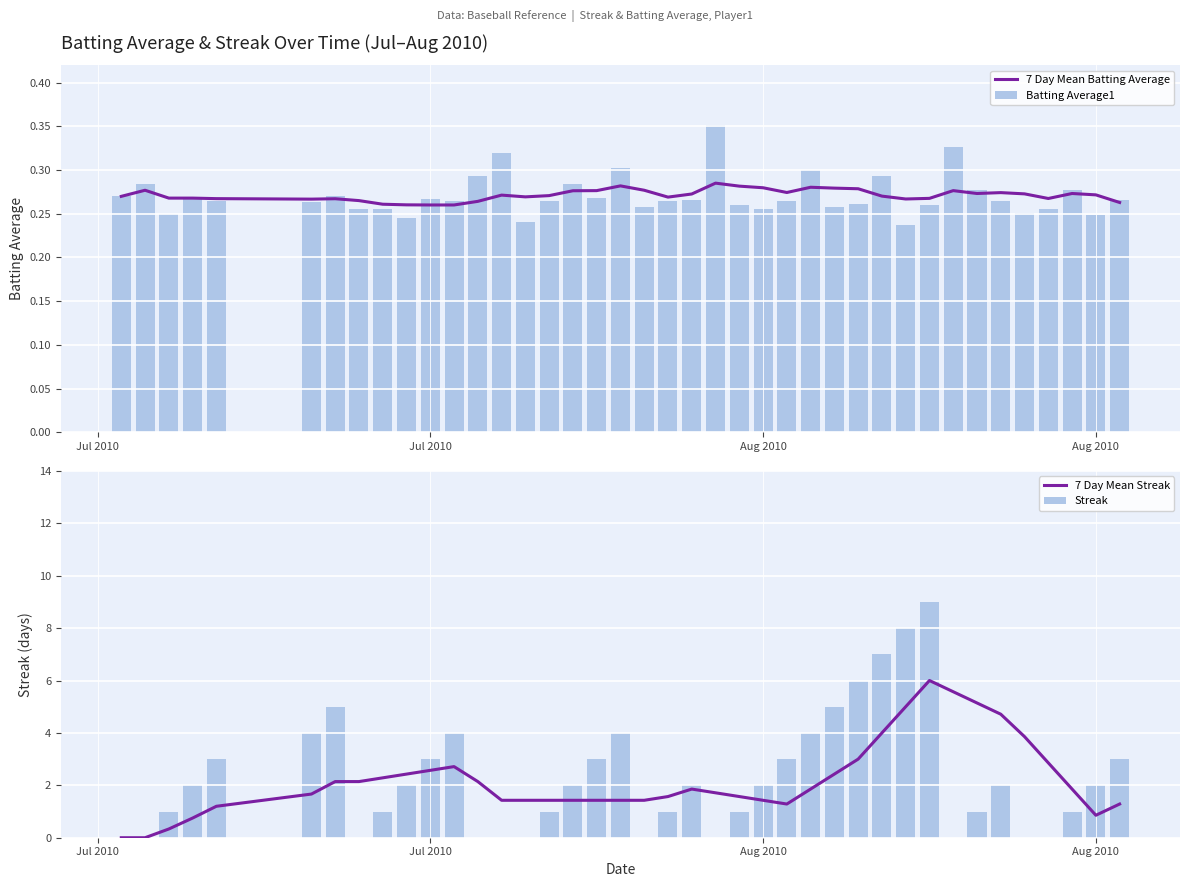

At how many categories does at least one series exceed 7?

2